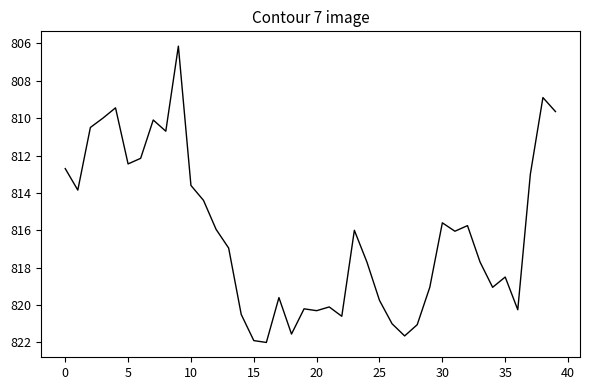

What is the difference between the maximum and minimum values?

15.8